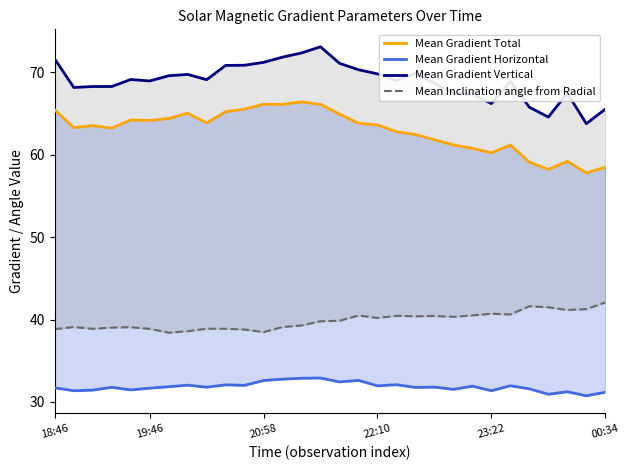

At which label does Mean Gradient Total reach its peak?

13